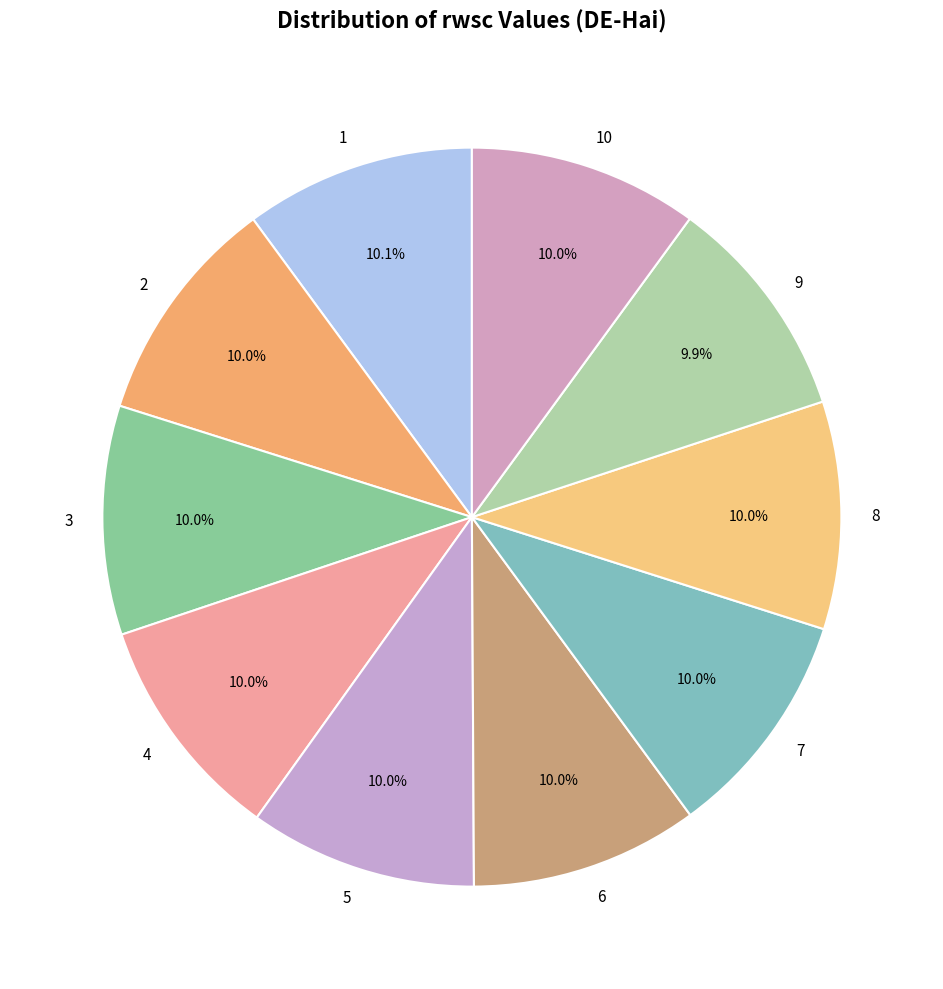

What portion of the pie excludes 1?

89.9%